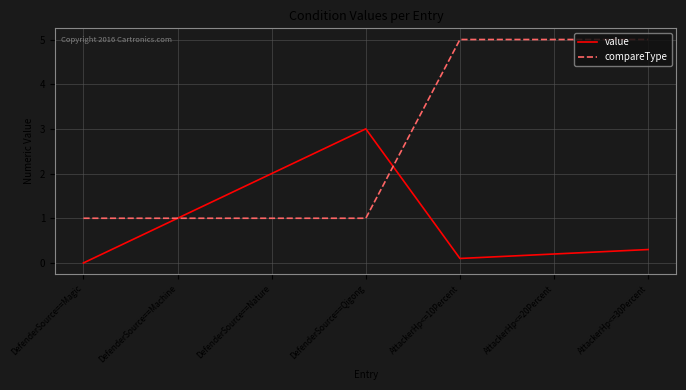

What are all the series names shown in the legend?

value, compareType